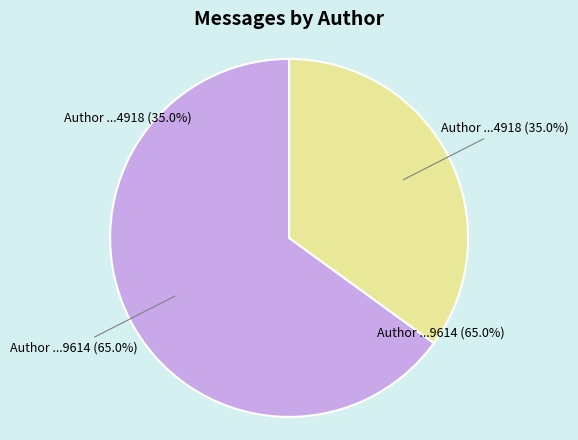

What is the total percentage of 100001910079614 and 100002114184918?

100.0%